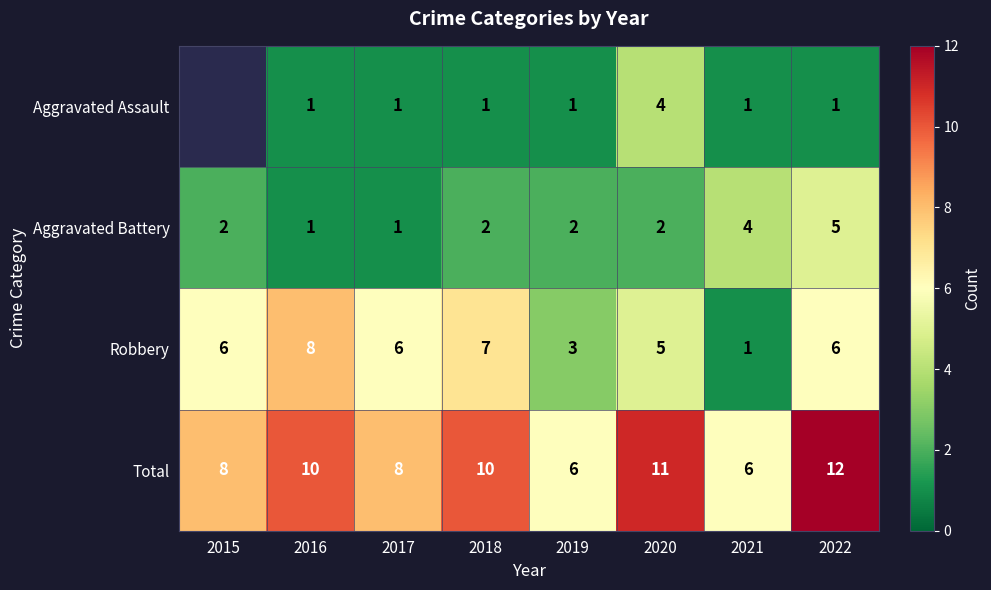

Is it true that Total equals 6.0 at 2021?

True